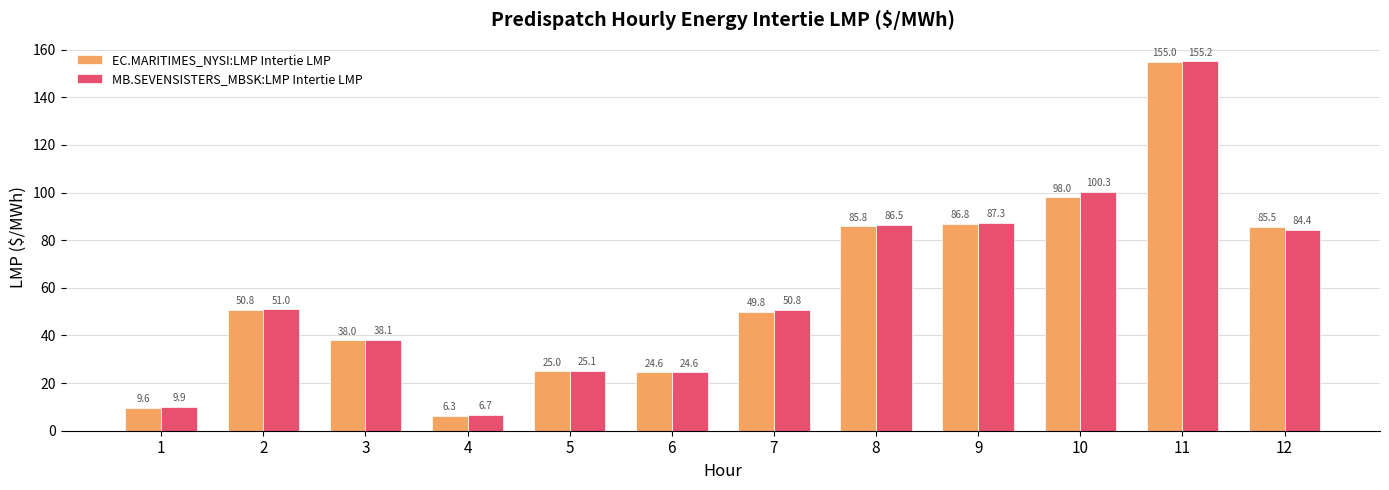

How many categories are shown in the chart?

12